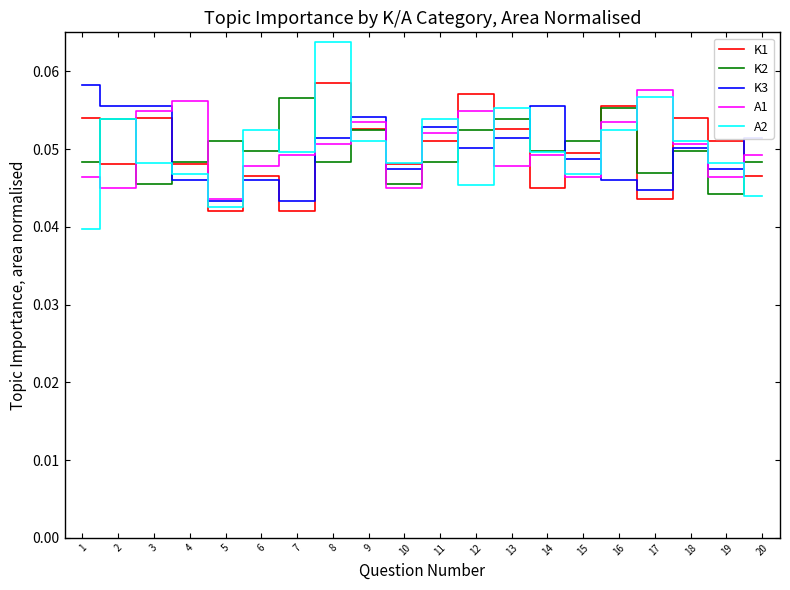

Which series ends up on top after the final intersection of K1 and A1?

A1